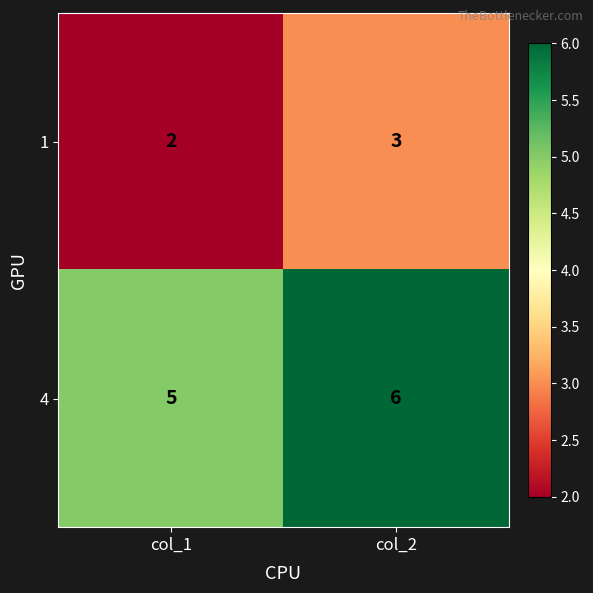

What is the lowest value of the 4 series?

5